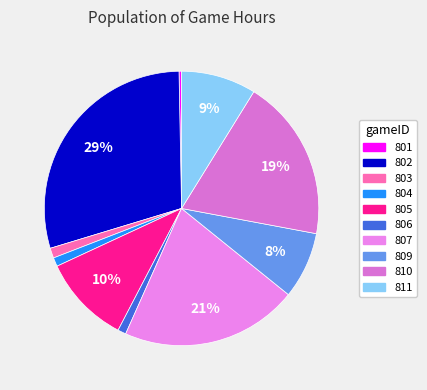

How many segments does this pie chart have?

10